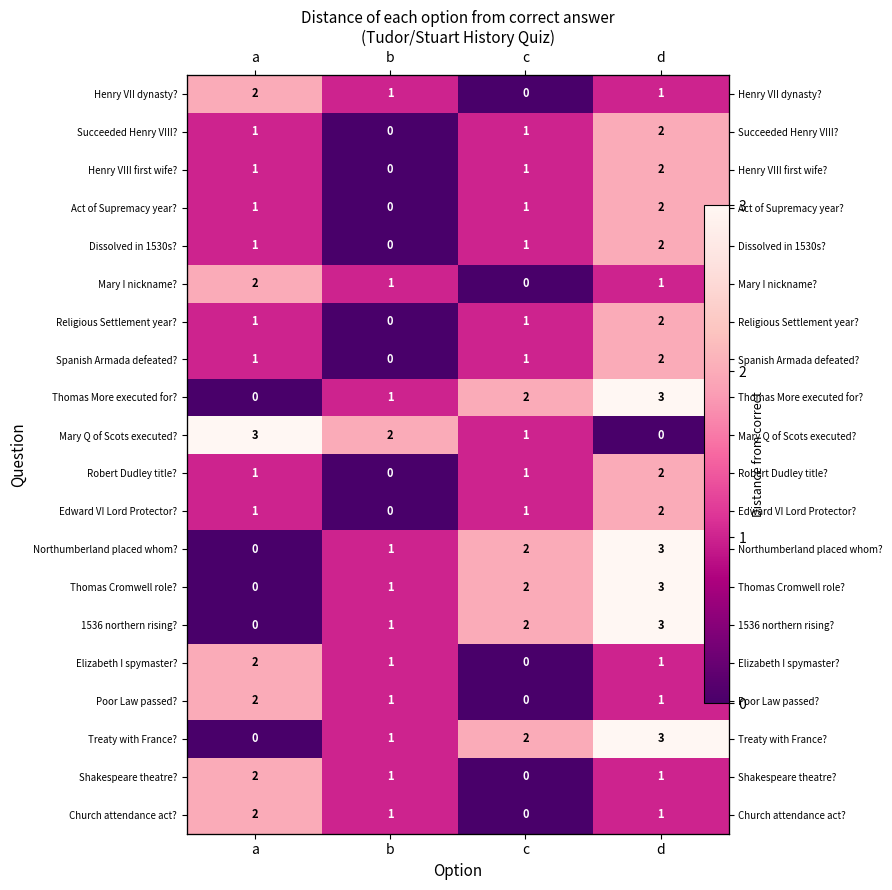

Where does the Northumberland placed whom? series first go above 2?

d